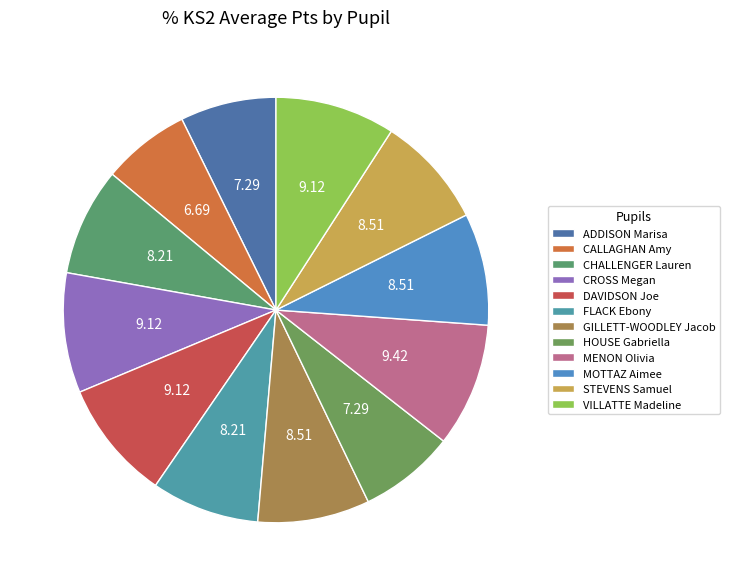

How much of the chart is everything except CALLAGHAN Amy?

93.3%